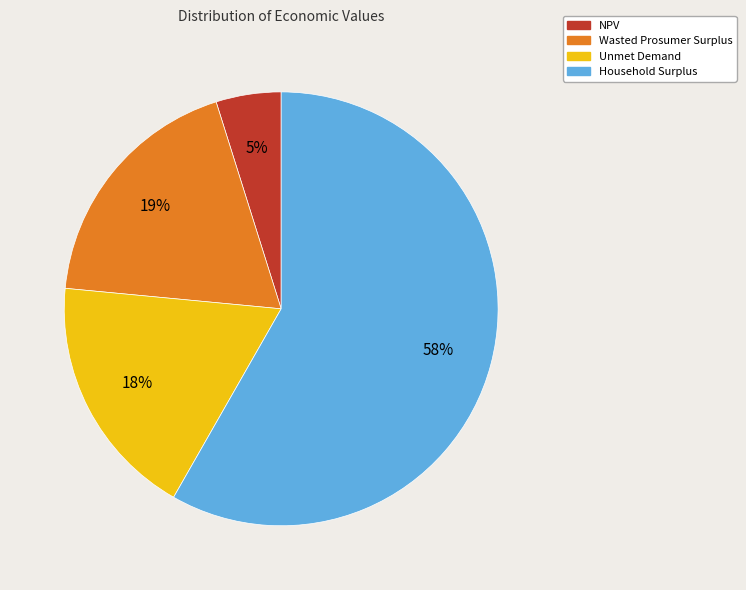

What is the largest slice in the pie chart?

Household Surplus